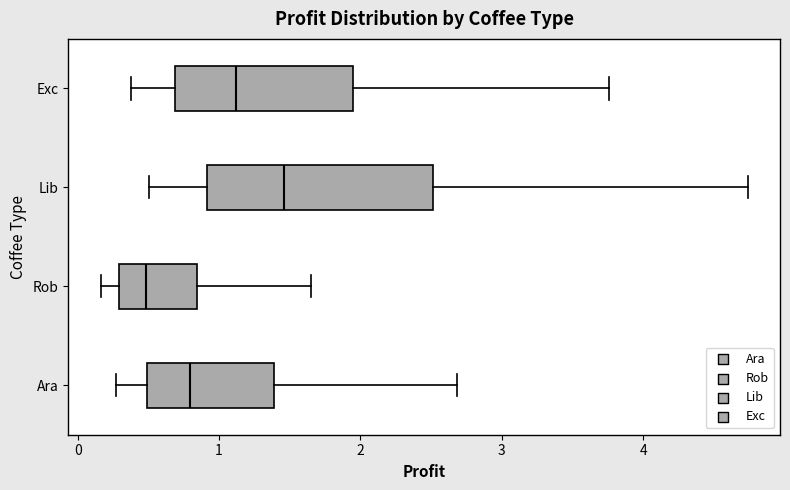

Where is the left edge of the box for Rob on the x-axis? The values are not printed on the chart, so give them approximately, as read against the axis.

0.3